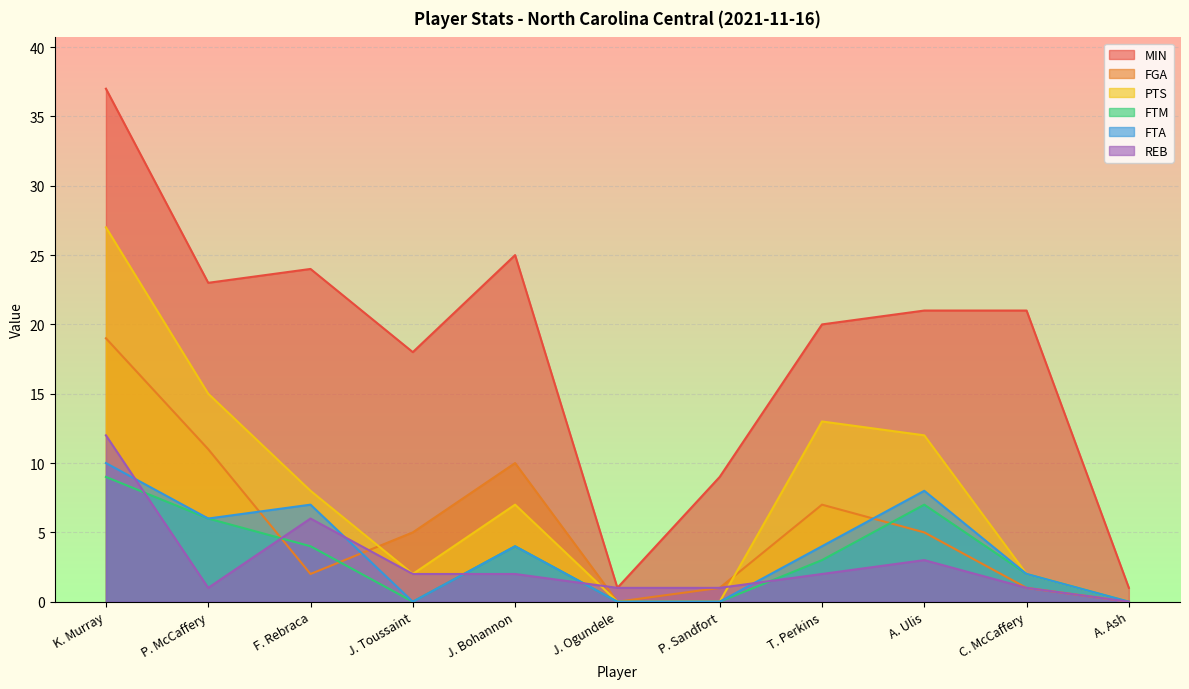

How many lines are shown in the chart?

6